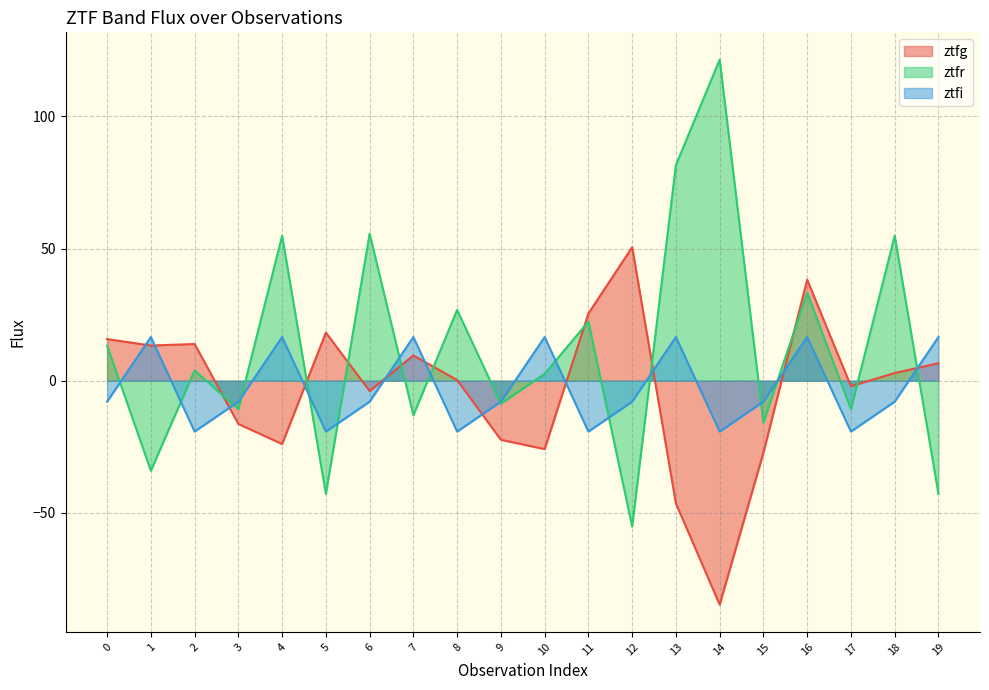

Reading left to right, extract all data points from this chart.

ztfg: 0=15.7	1=13.3	2=13.9	3=-16.4	4=-24.0	5=18.2	6=-3.9	7=9.5	8=0.3	9=-22.4	10=-25.9	11=25.4	12=50.5	13=-46.4	14=-84.7	15=-27.2	16=38.2	17=-2.1	18=2.9	19=6.6
ztfr: 0=13.3	1=-34.1	2=3.9	3=-10.8	4=54.8	5=-42.8	6=55.6	7=-13.1	8=26.8	9=-8.7	10=2.6	11=22.3	12=-55.1	13=81.6	14=121.5	15=-15.8	16=33.2	17=-10.8	18=54.8	19=-42.8
ztfi: 0=-7.9	1=16.5	2=-19.3	3=-7.9	4=16.5	5=-19.3	6=-7.9	7=16.5	8=-19.3	9=-7.9	10=16.5	11=-19.3	12=-7.9	13=16.5	14=-19.3	15=-7.9	16=16.5	17=-19.3	18=-7.9	19=16.5